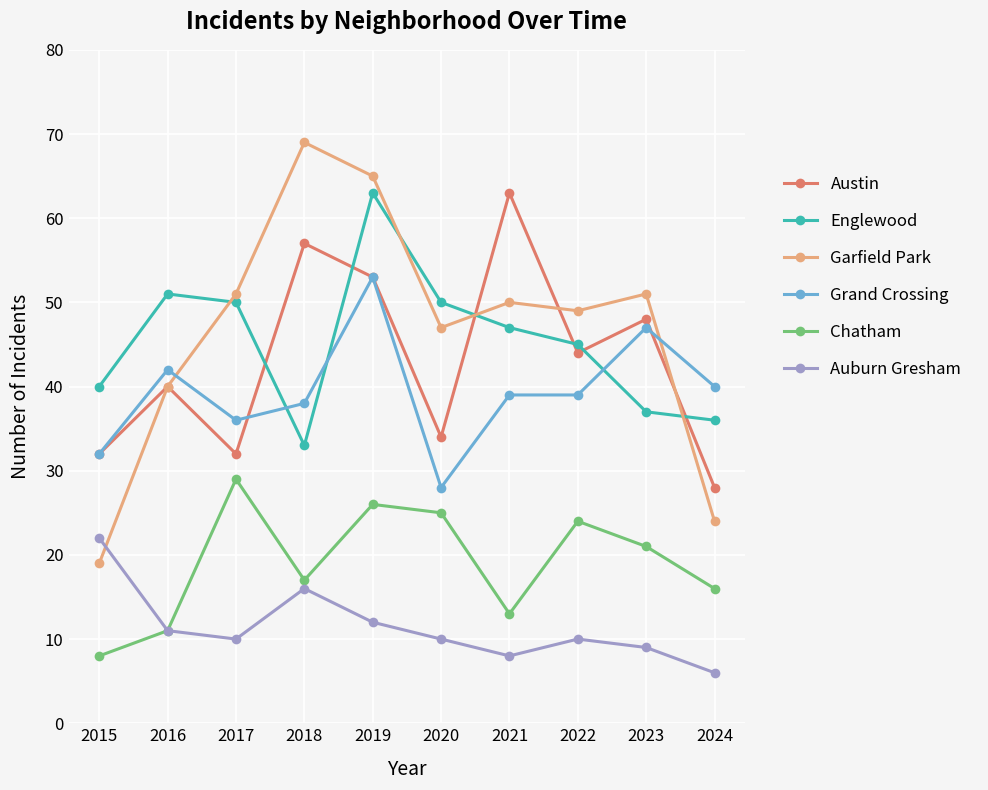

How many lines are shown in the chart?

6